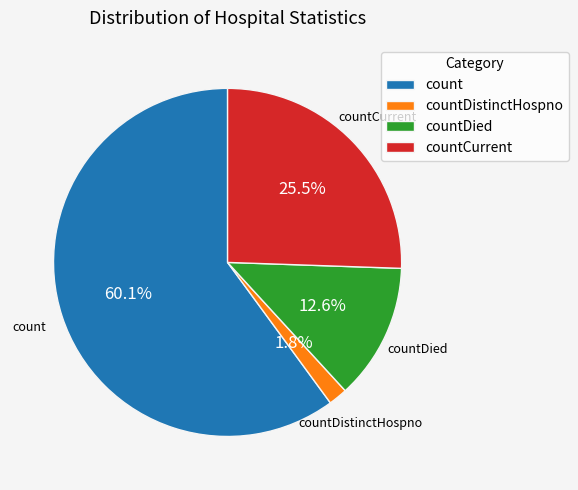

Count the number of slices in the pie.

4